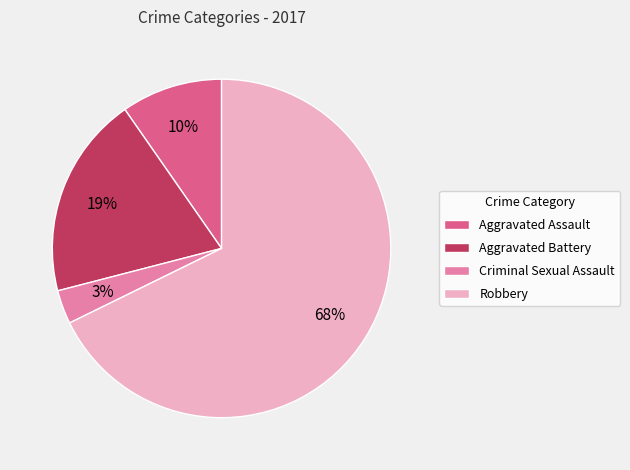

To the nearest percent, what is the difference between the largest and smallest slice percentages?

65%